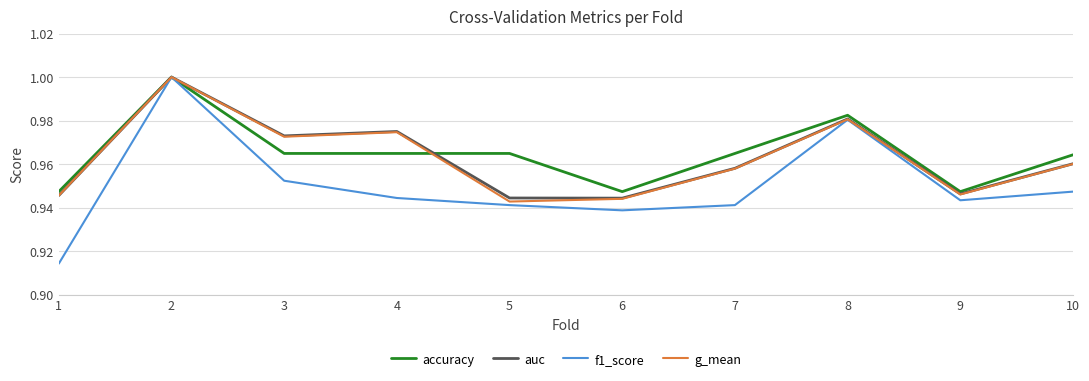

The value of g_mean at 8 is 0.3. True or false?

False